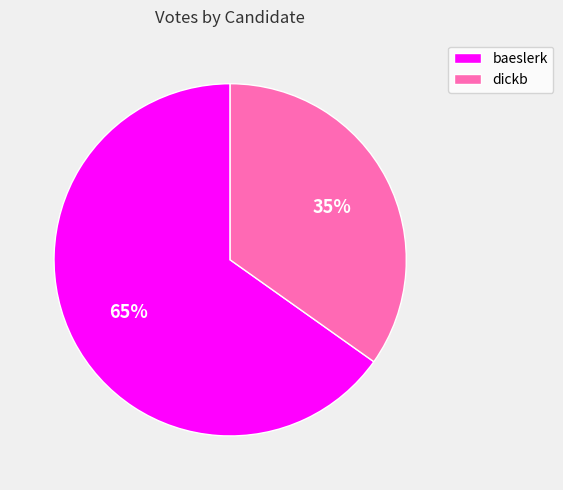

To the nearest percent, what is the difference between the largest and smallest slice percentages?

30%